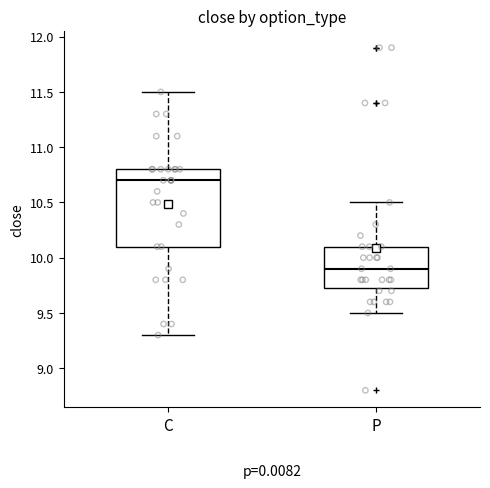

Reading left to right, transcribe this box plot: for each box, give where its median line is, the range the box spans, and where its two whiskers end, as read against the y-axis. The values are not printed on the chart, so give them approximately, as read against the axis.

C: median 10.70, box 10.10 to 10.80, whiskers 9.30 to 11.50
P: median 9.90, box 9.75 to 10.10, whiskers 9.50 to 10.50